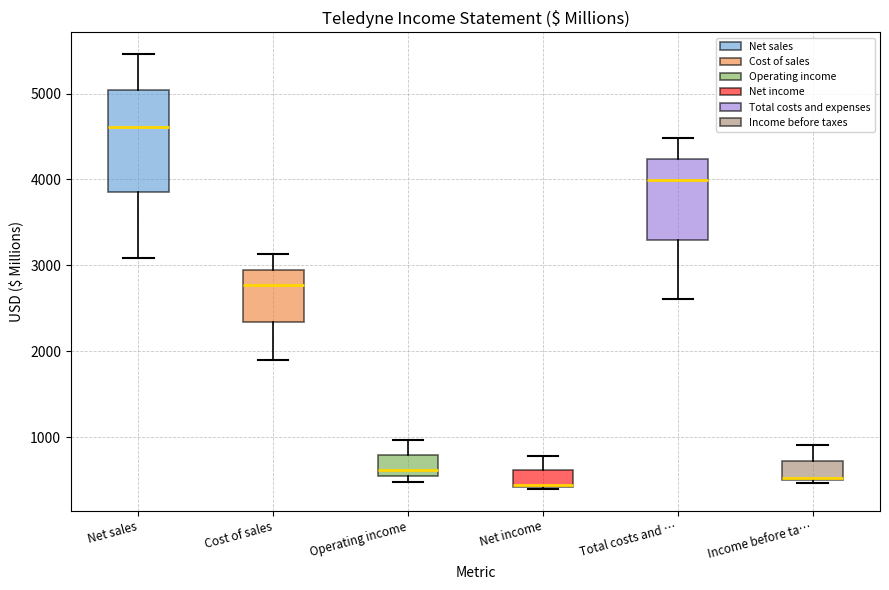

Comparing the boxes themselves (not the whiskers), which one is the tallest?

Net sales